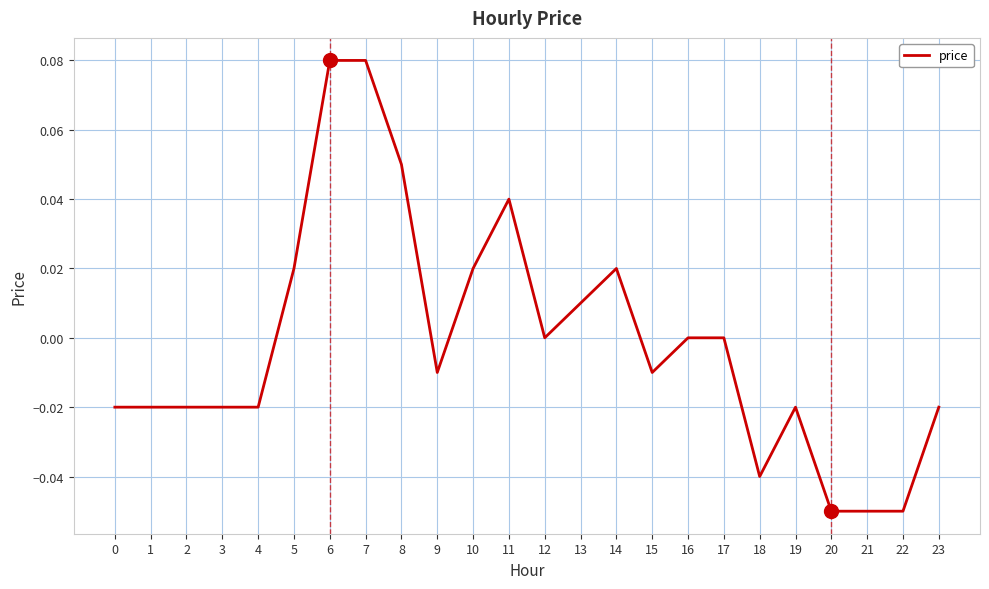

True or false: the data shows -0.0 at 15.

True